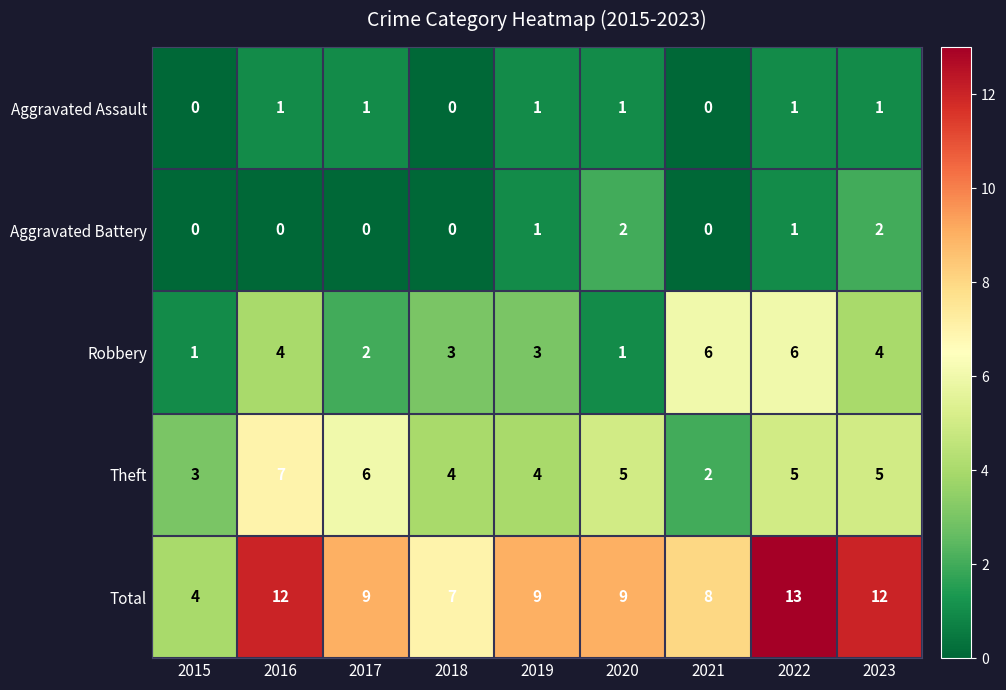

Rank the series by their maximum value, from highest to lowest.

Total, Theft, Robbery, Aggravated Battery, Aggravated Assault